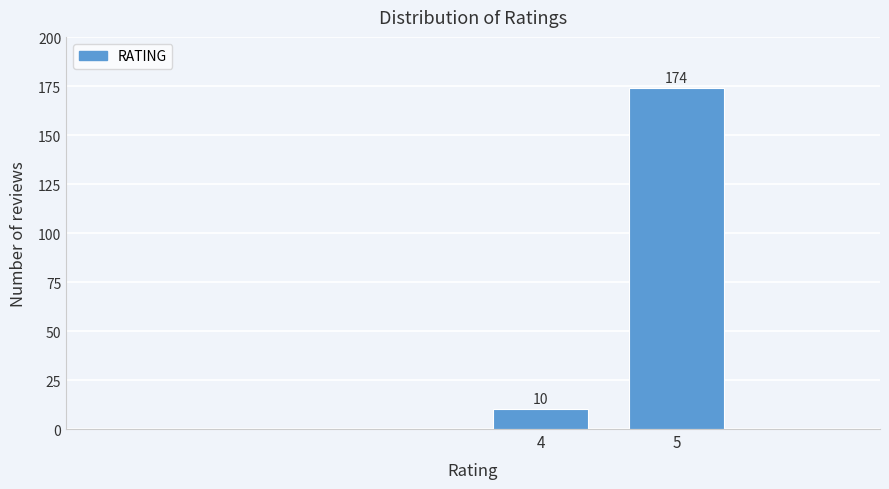

Reading left to right, what are all the values shown in this chart?

4=10	5=174